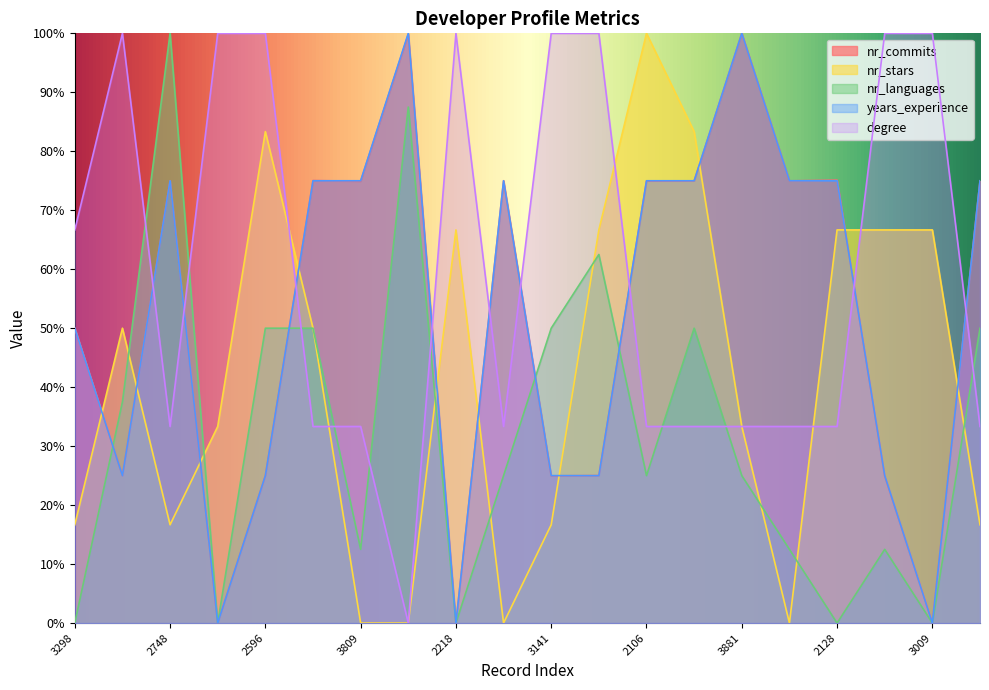

In degree, how many points are higher than both neighbors (excluding endpoints)?

2